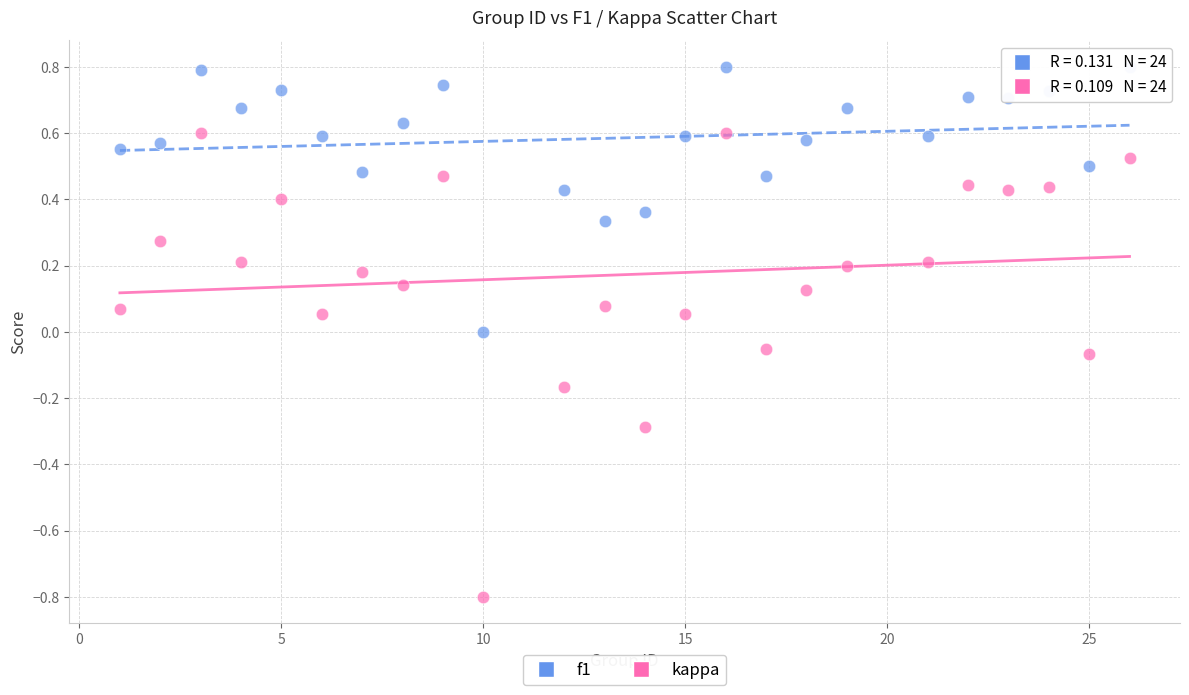

Which series contains the lowest Y value?

kappa